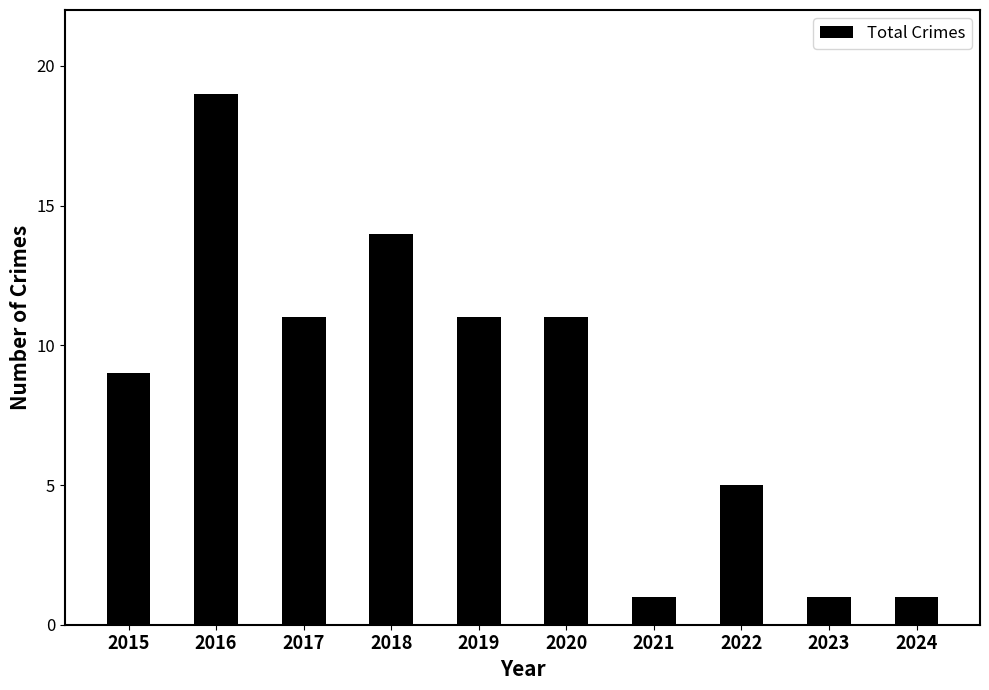

What is the ratio of the value at 2021 to the value at 2023?

1.0